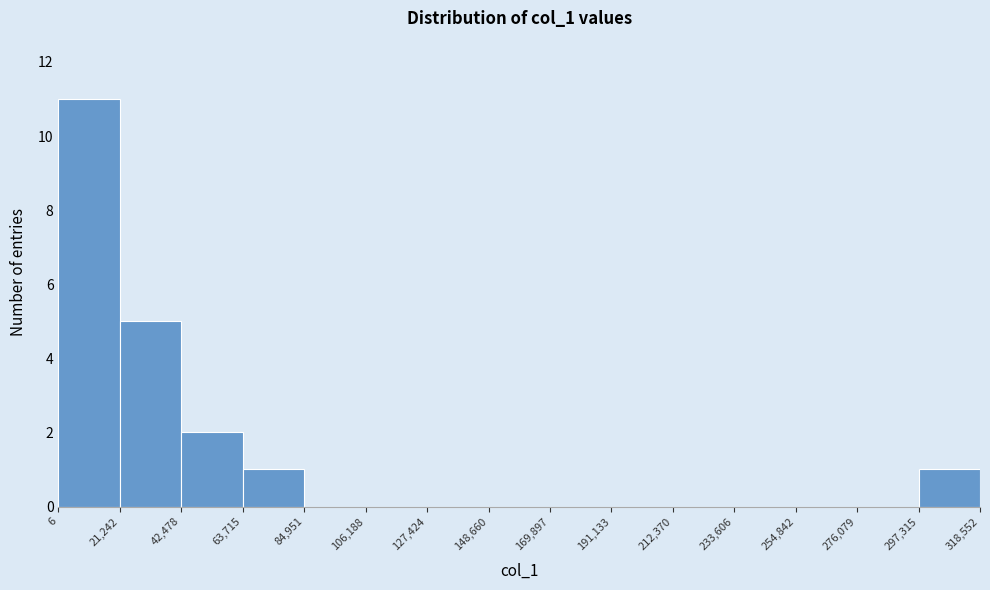

Reading left to right, transcribe this chart: for each bar, give the range it covers on the x-axis and its height. The values are not printed on the chart, so give them approximately, as read against the axis.

6 to 21,242: 11
21,242 to 42,478: 5
42,478 to 63,715: 2
63,715 to 84,951: 1
84,951 to 106,188: 0
106,188 to 127,424: 0
127,424 to 148,660: 0
148,660 to 169,897: 0
169,897 to 191,133: 0
191,133 to 212,370: 0
212,370 to 233,606: 0
233,606 to 254,842: 0
254,842 to 276,079: 0
276,079 to 297,315: 0
297,315 to 318,552: 1